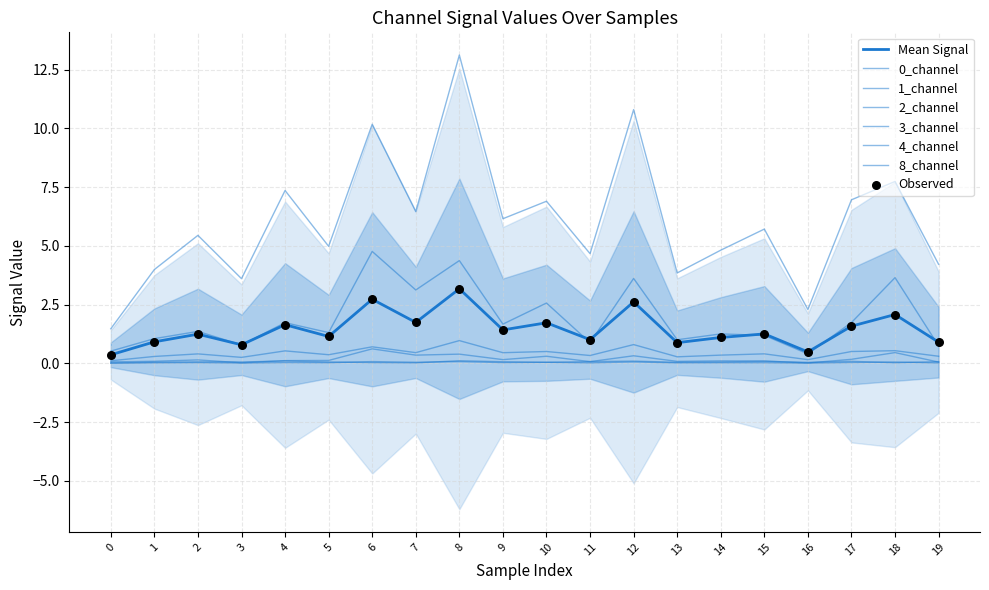

What is the total value across all series at 11?

6.0